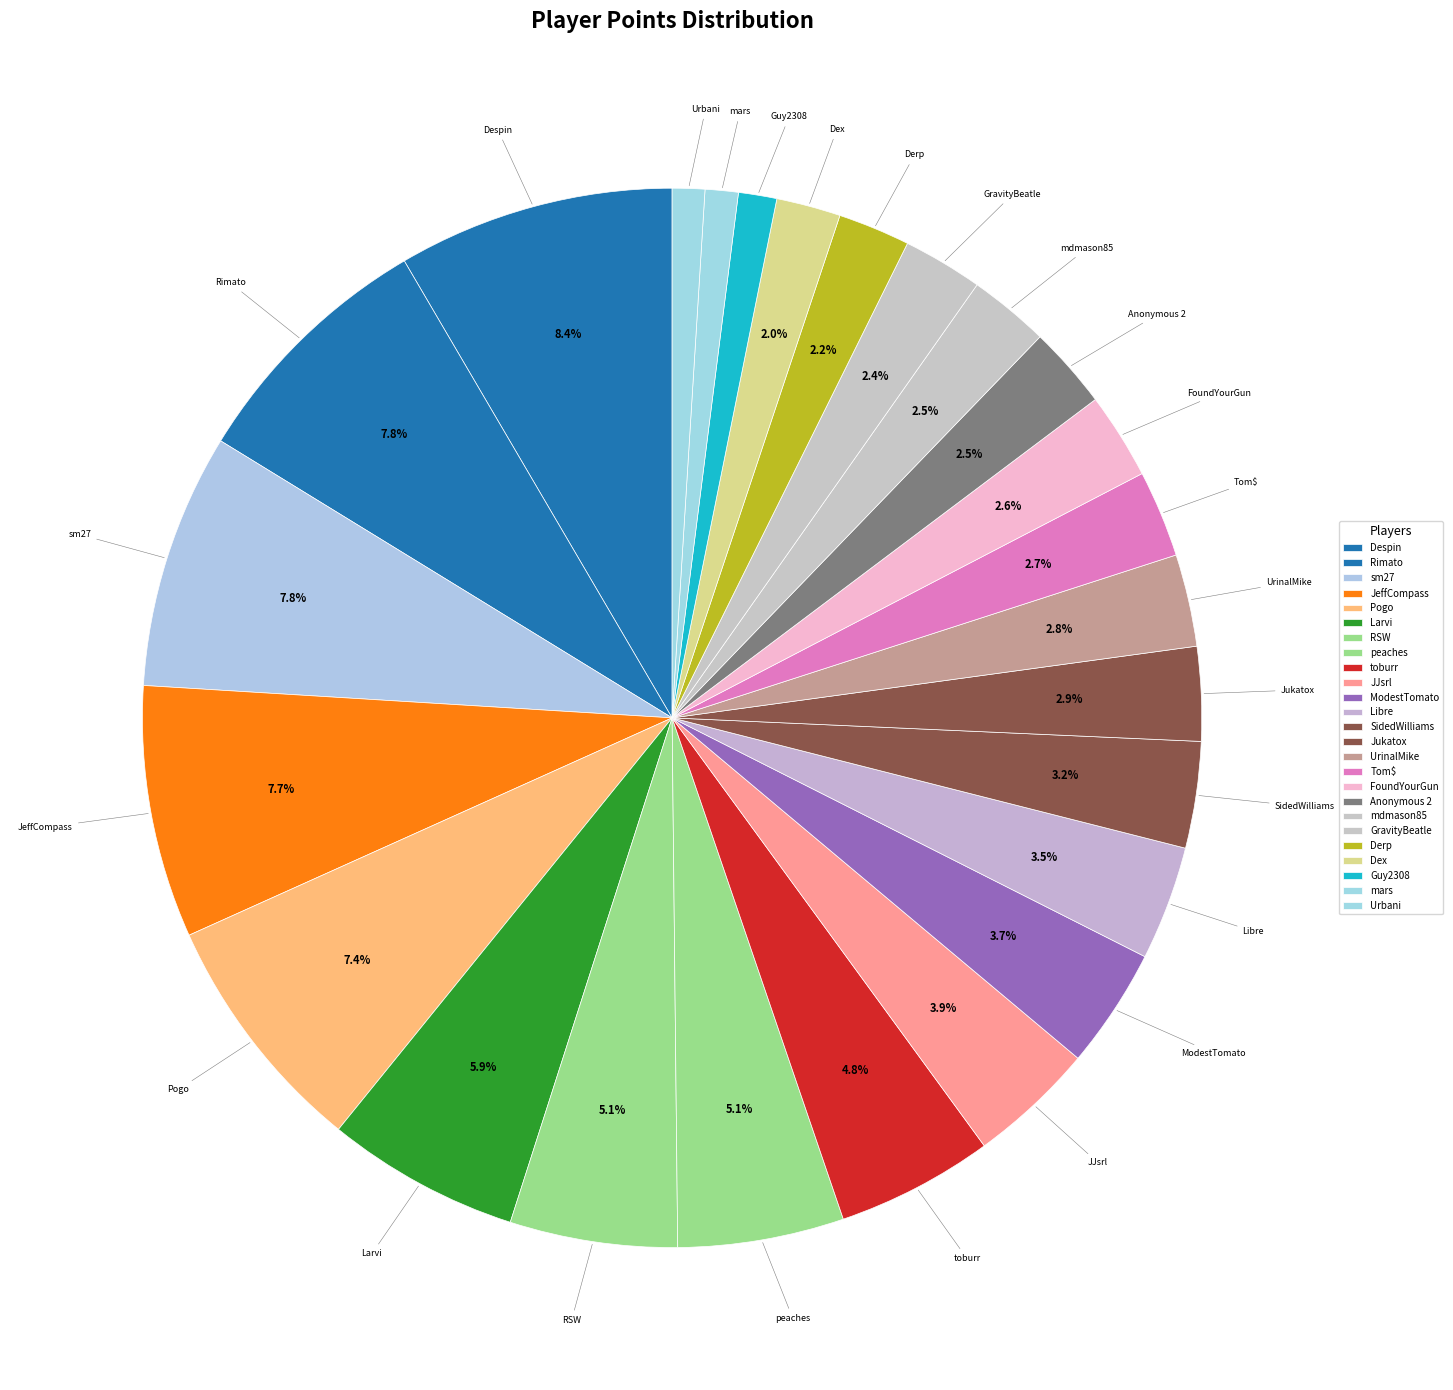

How many segments does this pie chart have?

25